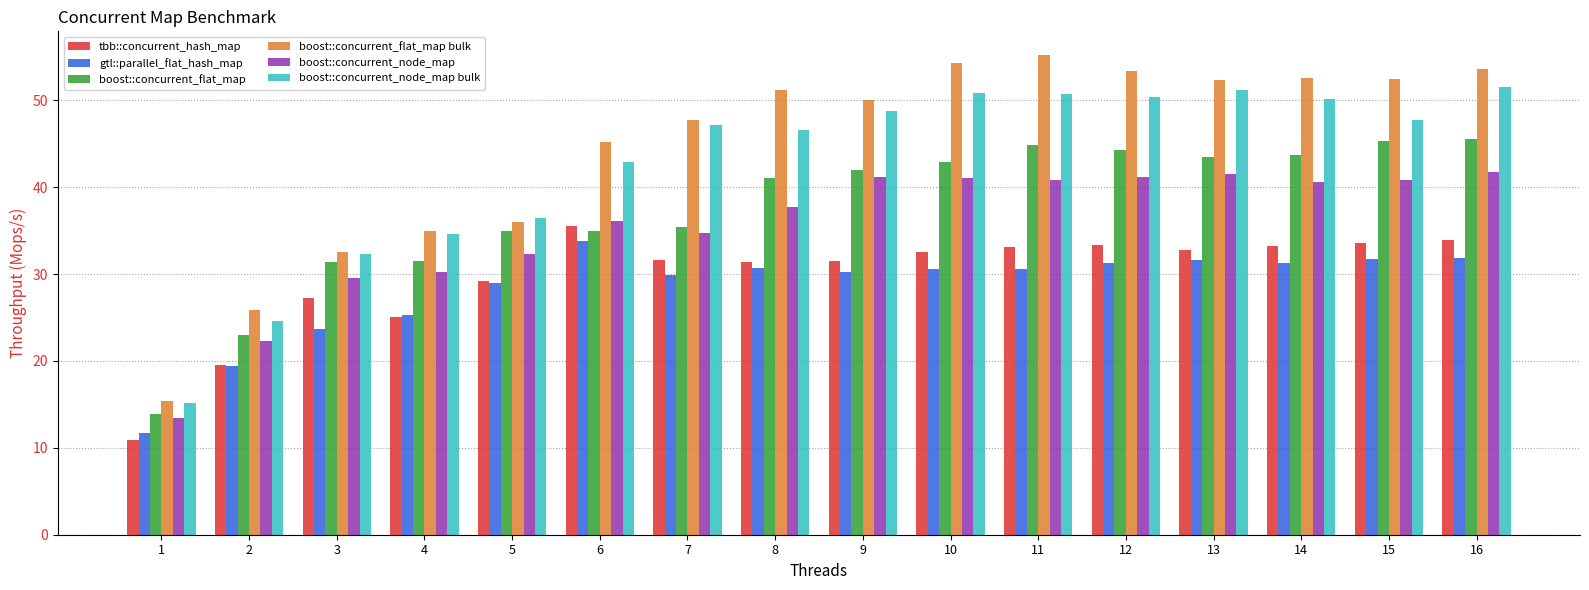

What is the average value of the boost::concurrent_flat_map series?

37.4